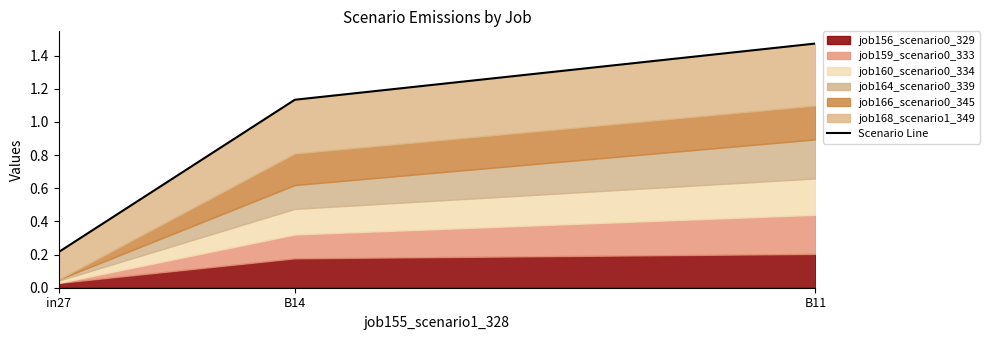

What is the value of the 3rd point from the left?

1.5